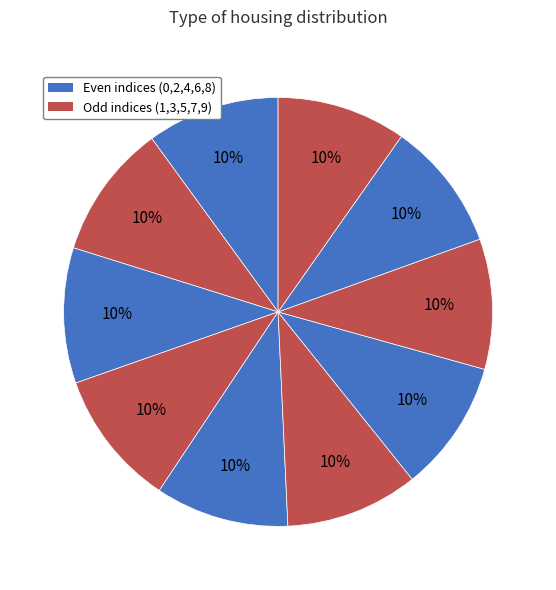

Does any single category account for the majority?

No